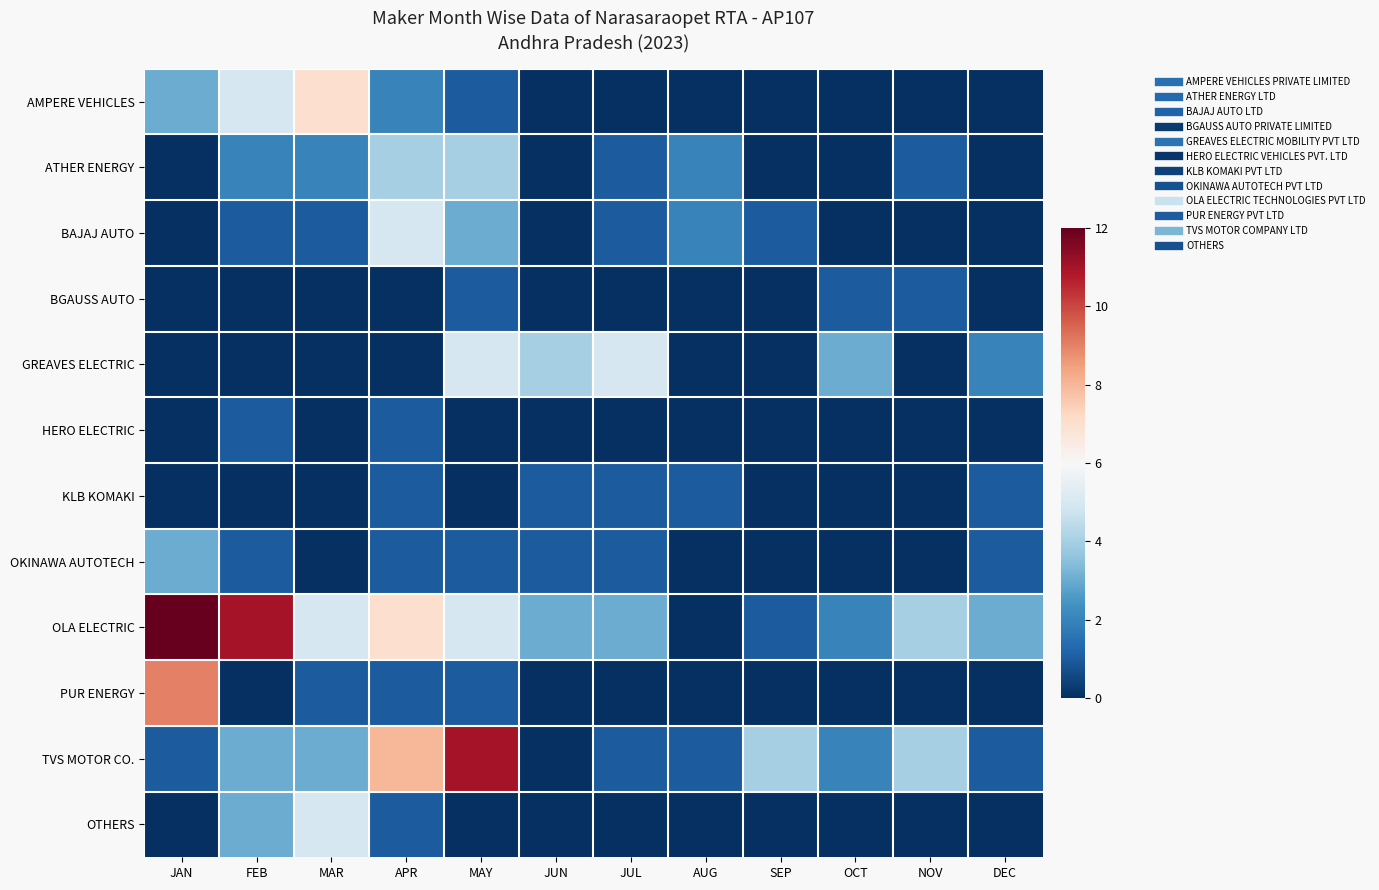

Reading right to left, what are all the values shown in this chart?

AMPERE VEHICLES: DEC=0	NOV=0	OCT=0	SEP=0	AUG=0	JUL=0	JUN=0	MAY=1	APR=2	MAR=7	FEB=5	JAN=3
ATHER ENERGY: DEC=0	NOV=1	OCT=0	SEP=0	AUG=2	JUL=1	JUN=0	MAY=4	APR=4	MAR=2	FEB=2	JAN=0
BAJAJ AUTO: DEC=0	NOV=0	OCT=0	SEP=1	AUG=2	JUL=1	JUN=0	MAY=3	APR=5	MAR=1	FEB=1	JAN=0
BGAUSS AUTO: DEC=0	NOV=1	OCT=1	SEP=0	AUG=0	JUL=0	JUN=0	MAY=1	APR=0	MAR=0	FEB=0	JAN=0
GREAVES ELECTRIC: DEC=2	NOV=0	OCT=3	SEP=0	AUG=0	JUL=5	JUN=4	MAY=5	APR=0	MAR=0	FEB=0	JAN=0
HERO ELECTRIC: DEC=0	NOV=0	OCT=0	SEP=0	AUG=0	JUL=0	JUN=0	MAY=0	APR=1	MAR=0	FEB=1	JAN=0
KLB KOMAKI: DEC=1	NOV=0	OCT=0	SEP=0	AUG=1	JUL=1	JUN=1	MAY=0	APR=1	MAR=0	FEB=0	JAN=0
OKINAWA AUTOTECH: DEC=1	NOV=0	OCT=0	SEP=0	AUG=0	JUL=1	JUN=1	MAY=1	APR=1	MAR=0	FEB=1	JAN=3
OLA ELECTRIC: DEC=3	NOV=4	OCT=2	SEP=1	AUG=0	JUL=3	JUN=3	MAY=5	APR=7	MAR=5	FEB=11	JAN=12
PUR ENERGY: DEC=0	NOV=0	OCT=0	SEP=0	AUG=0	JUL=0	JUN=0	MAY=1	APR=1	MAR=1	FEB=0	JAN=9
TVS MOTOR CO.: DEC=1	NOV=4	OCT=2	SEP=4	AUG=1	JUL=1	JUN=0	MAY=11	APR=8	MAR=3	FEB=3	JAN=1
OTHERS: DEC=0	NOV=0	OCT=0	SEP=0	AUG=0	JUL=0	JUN=0	MAY=0	APR=1	MAR=5	FEB=3	JAN=0